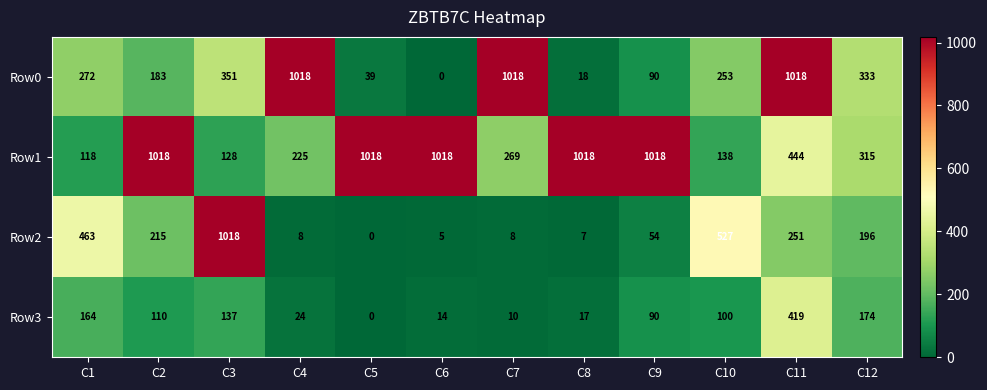

Rank the series at C12 from highest to lowest value.

Row0, Row1, Row2, Row3